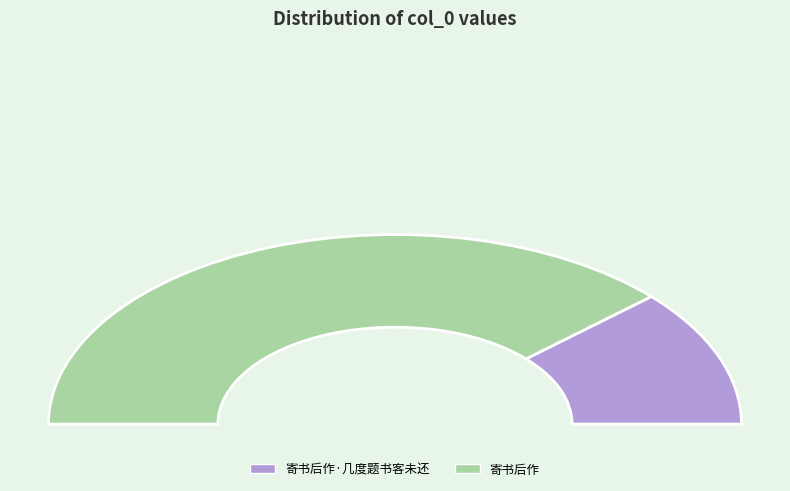

How much of the chart is everything except 寄书后作?

23.5%